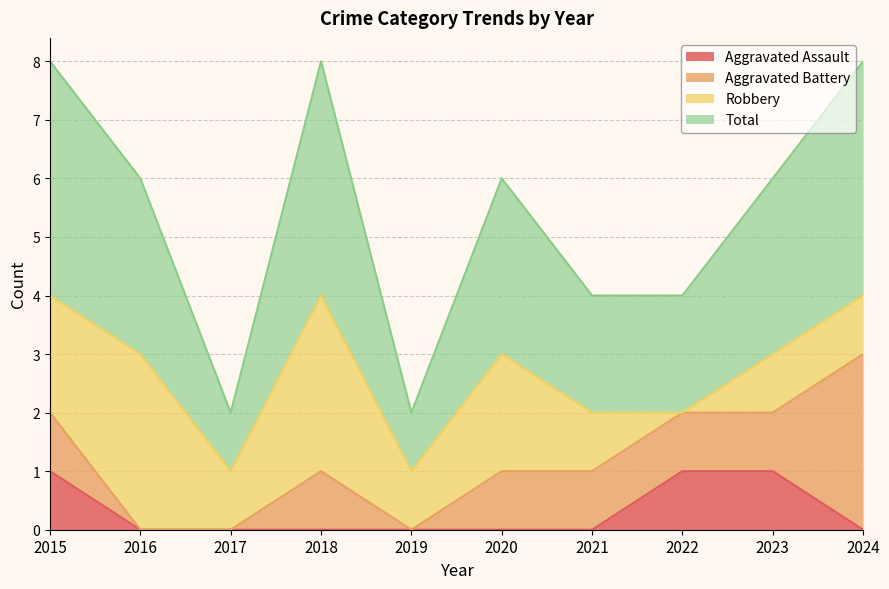

What is the value of the Total point at the 10th from the left?

4